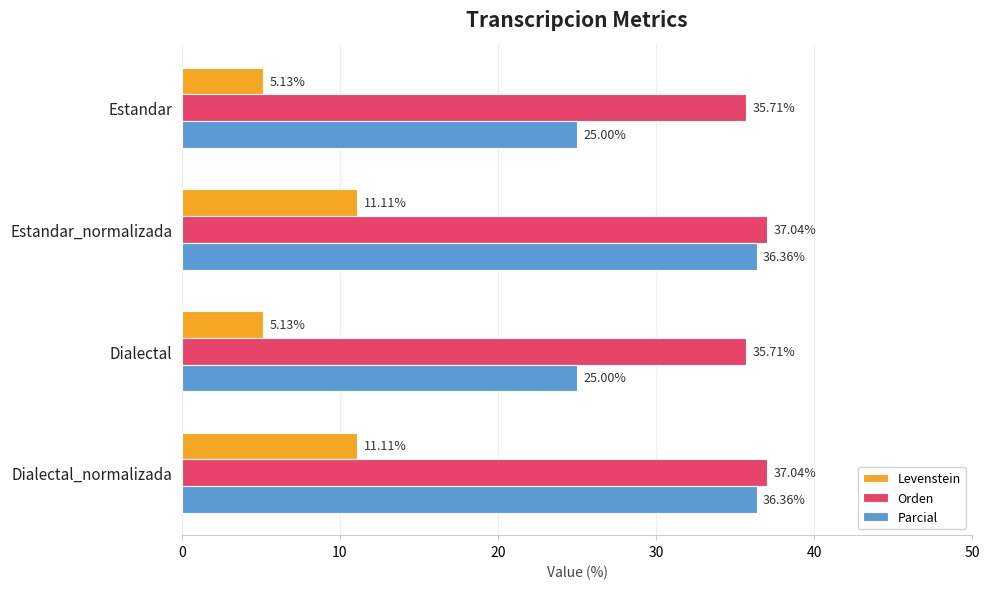

Which series changed the most between Estandar and Dialectal_normalizada?

Parcial